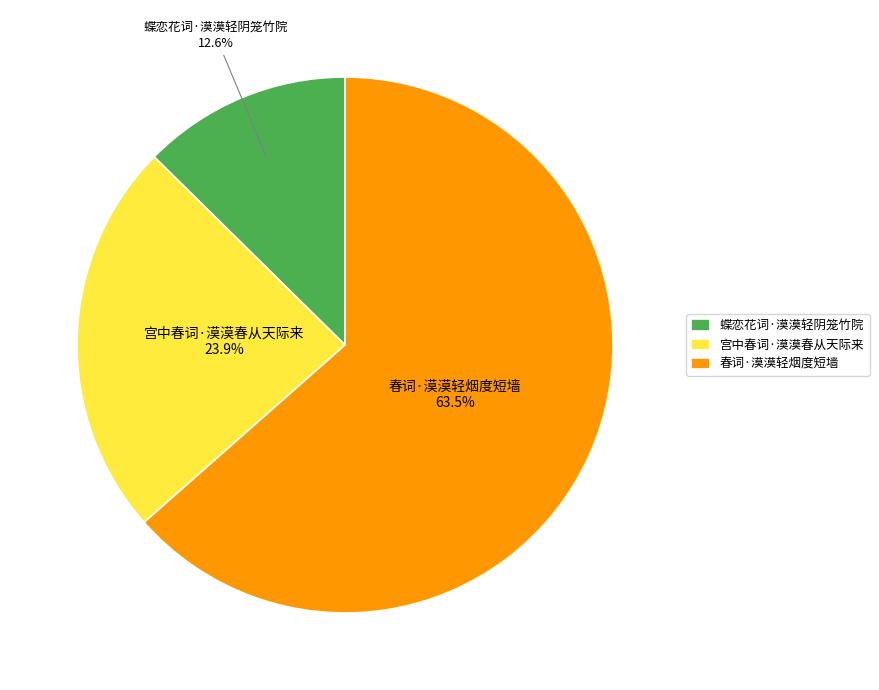

What is the smallest slice in the pie chart?

蝶恋花词·漠漠轻阴笼竹院